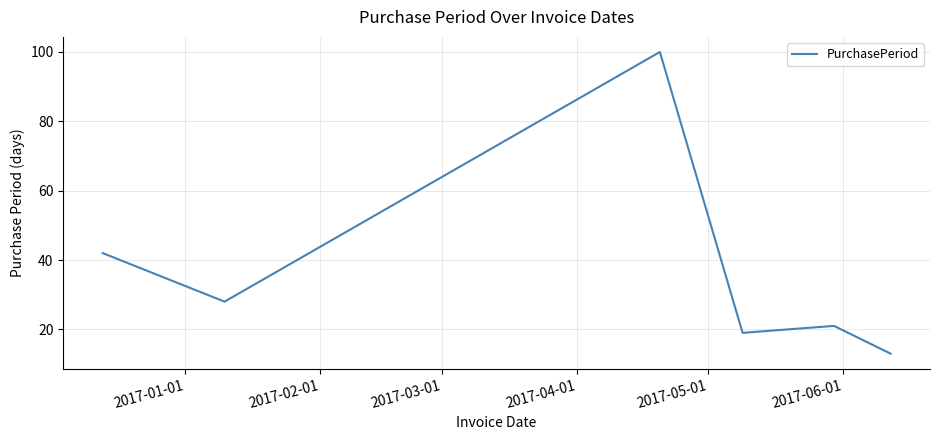

What is the smallest value displayed?

13